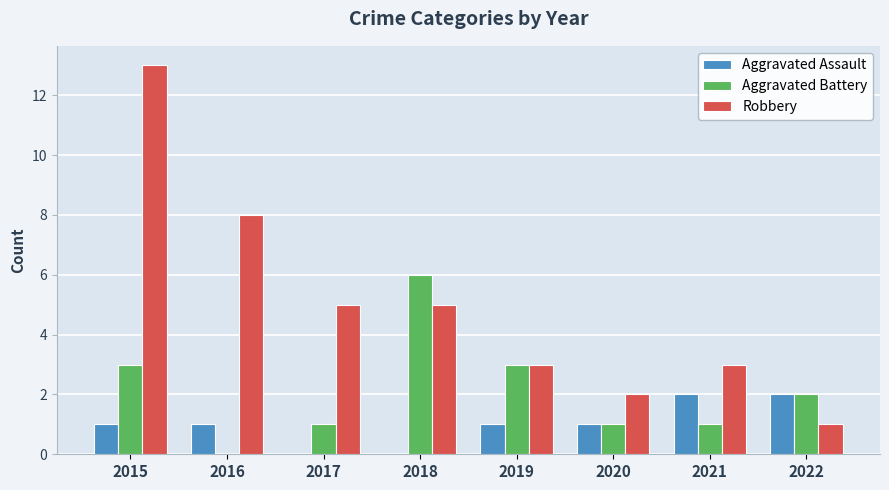

What is the total value across all series at 2018?

11